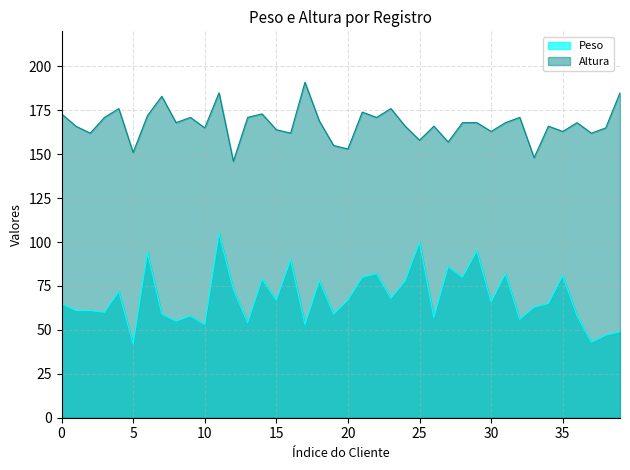

What is the total value across all series at 24?

244